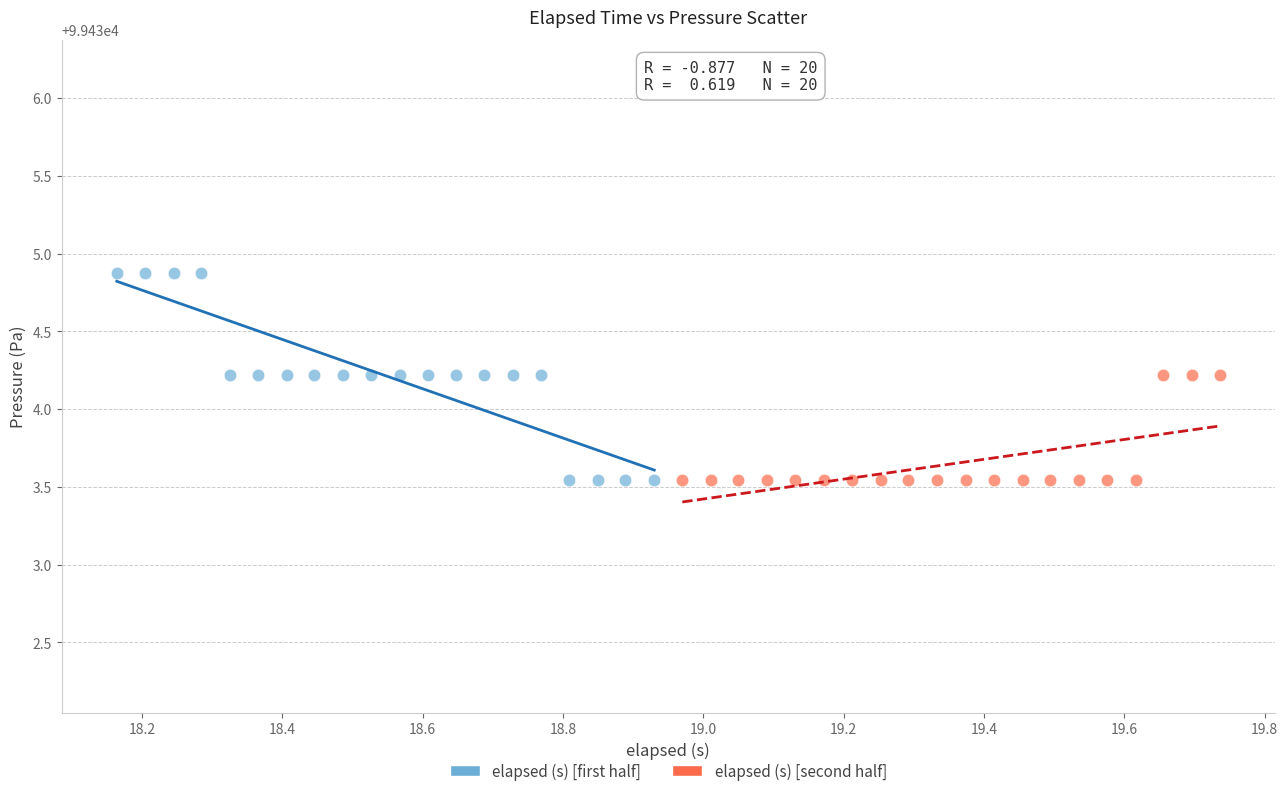

Which series has the widest spread of Y values?

elapsed (s) [first half]